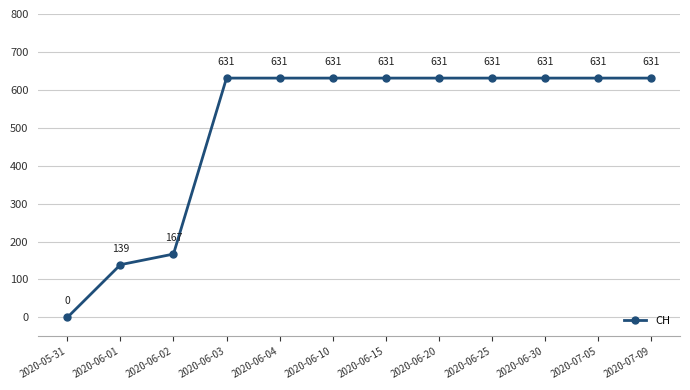

Does the chart have visible grid lines?

Yes